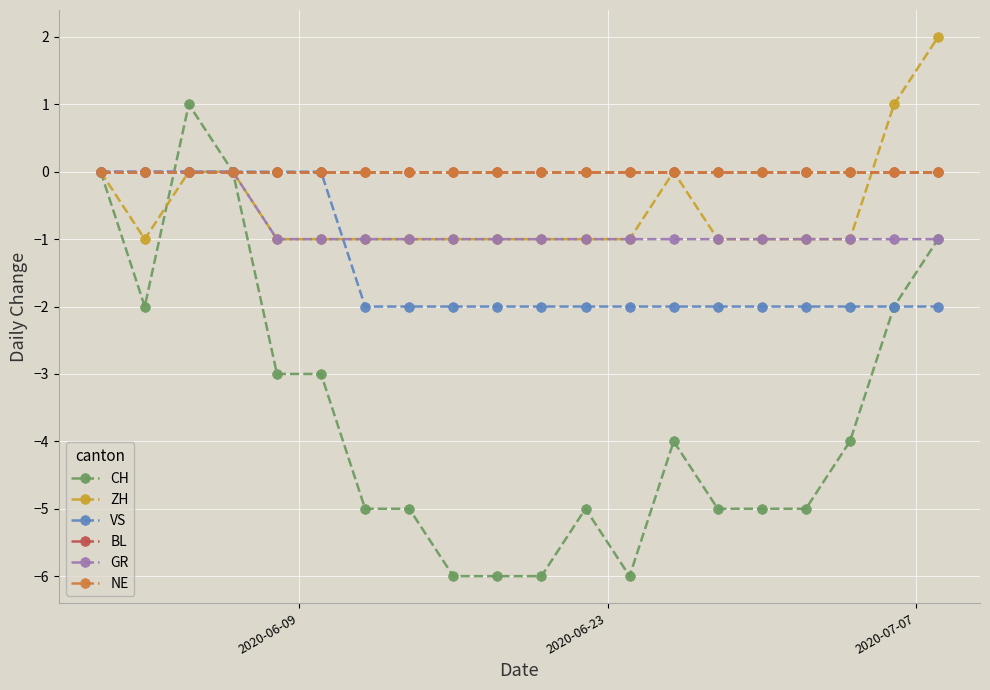

Which series has the largest total across all categories?

BL